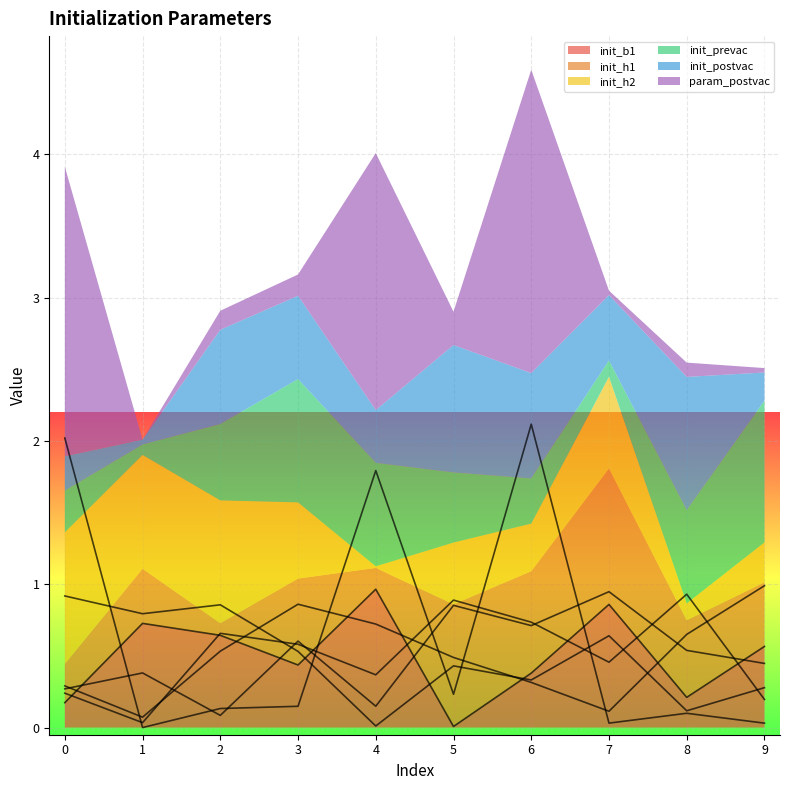

True or false: param_postvac and init_prevac intersect in this chart.

True